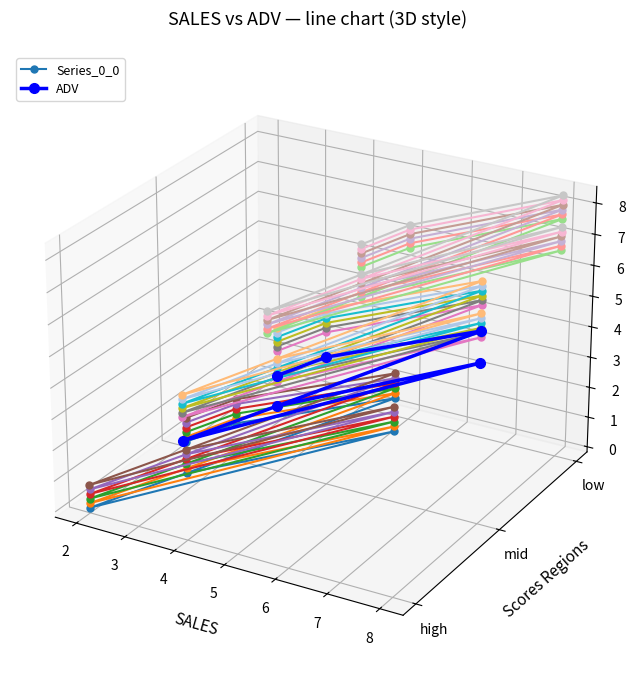

In Series_0_0, how many points are higher than both neighbors (excluding endpoints)?

2